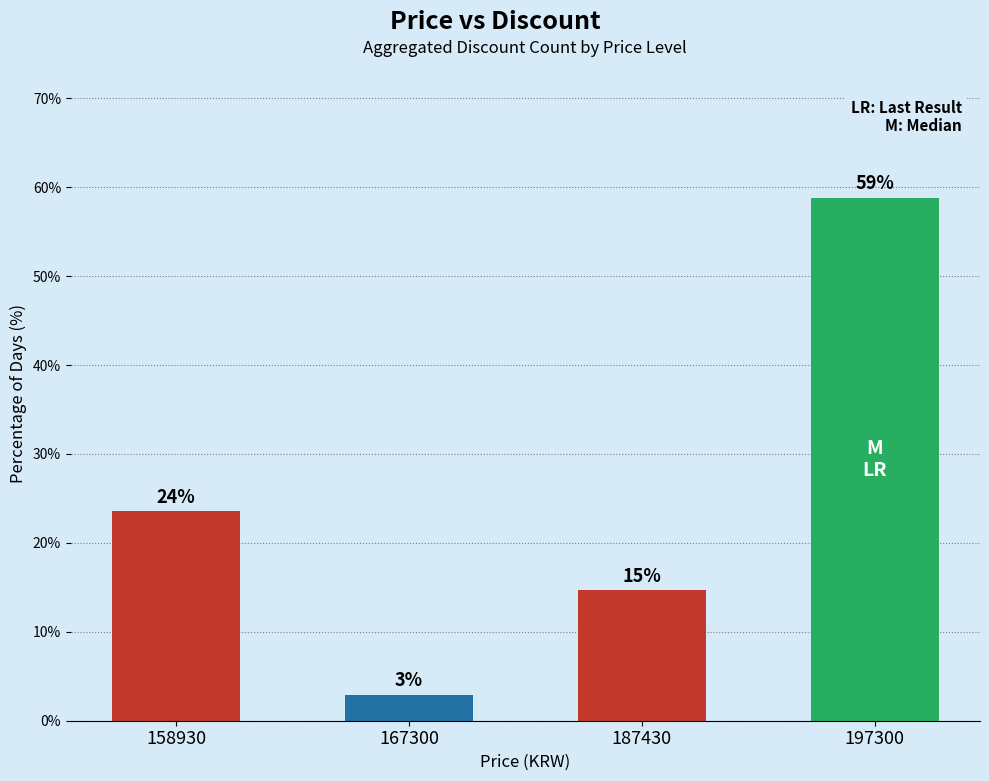

Reading left to right, transcribe all the data shown in this chart.

158930=23.5	167300=2.9	187430=14.7	197300=58.8